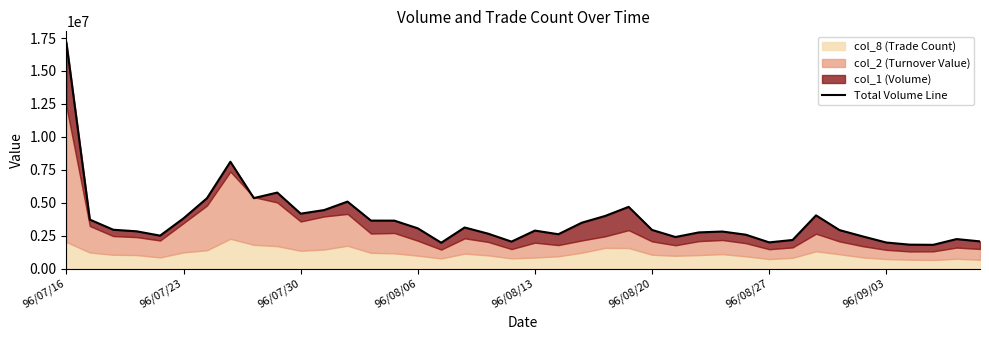

What is the difference between the values at 10 and 96/07/23?

452128.4